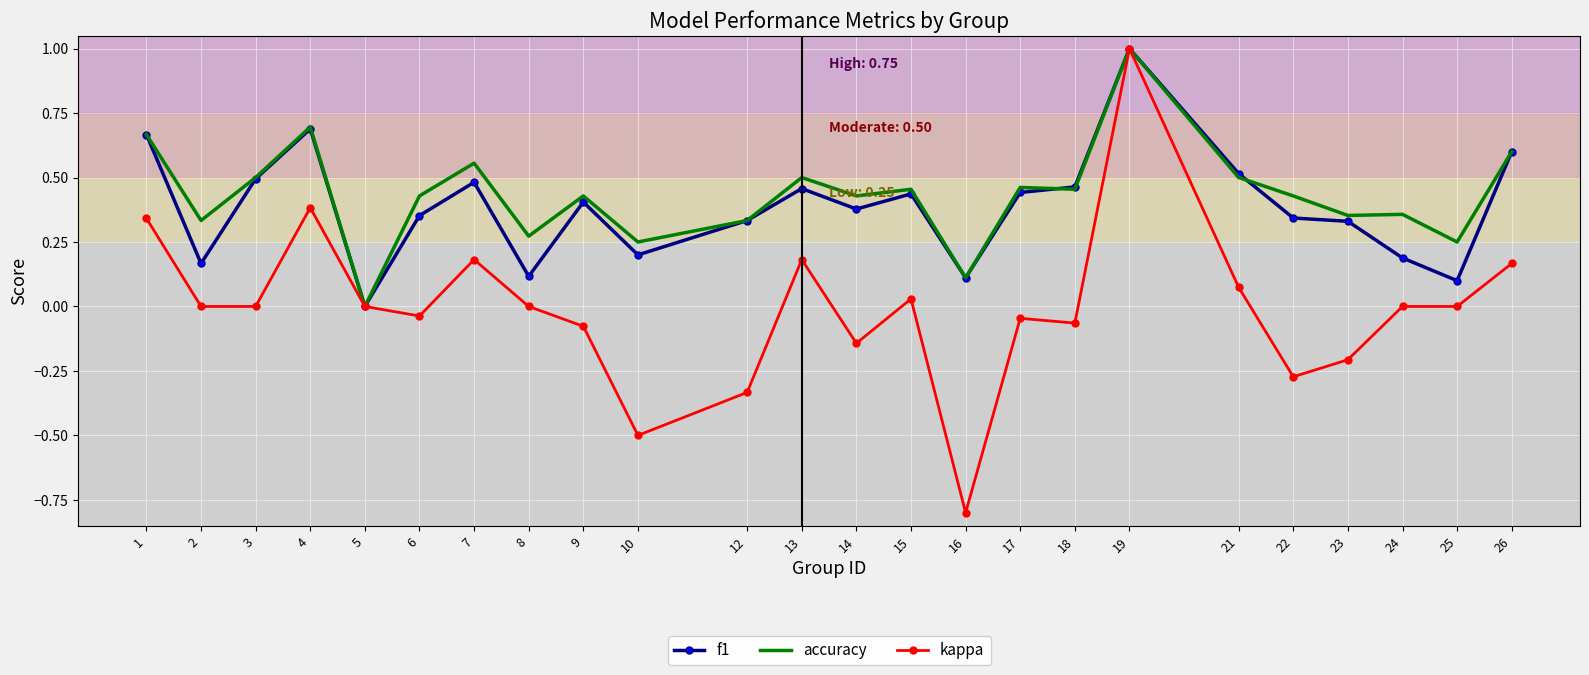

What is the minimum value shown in the chart?

-0.8